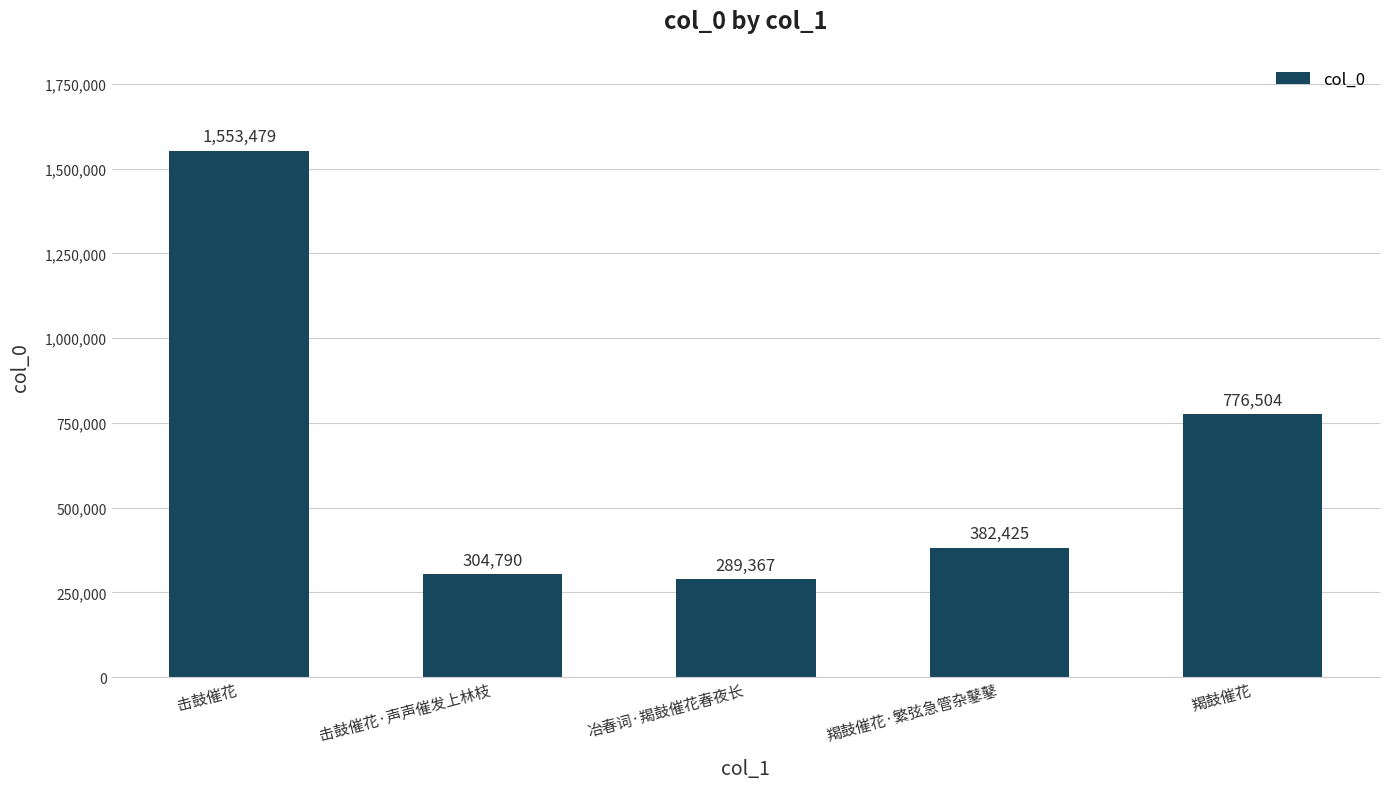

Reading right to left, list all the values displayed in this chart.

羯鼓催花=776504	羯鼓催花·繁弦急管杂鼕鼕=382425	冶春词·羯鼓催花春夜长=289367	击鼓催花·声声催发上林枝=304790	击鼓催花=1553479